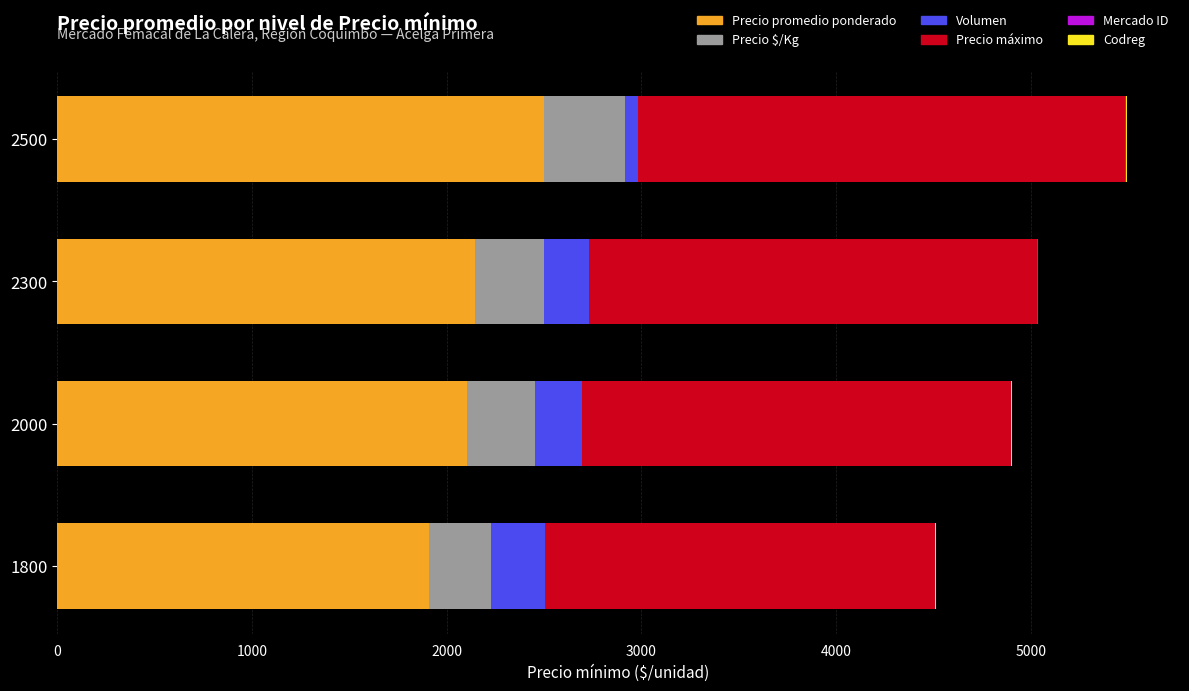

At which label does Precio promedio ponderado reach its peak?

2500